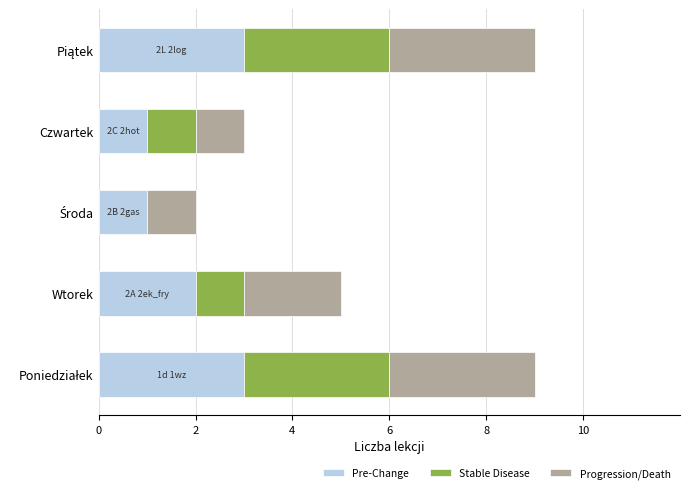

What is the sum of all Pre-Change values?

10